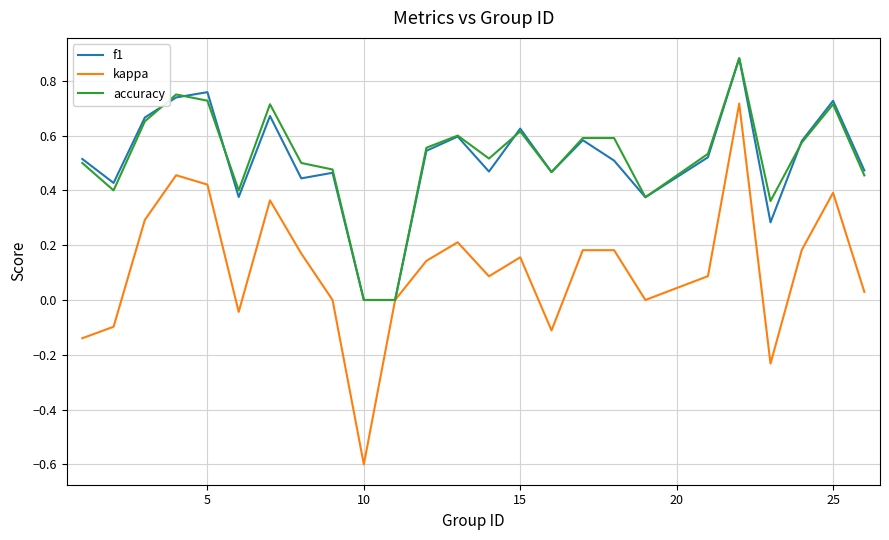

Which series has the largest range (max minus min)?

kappa